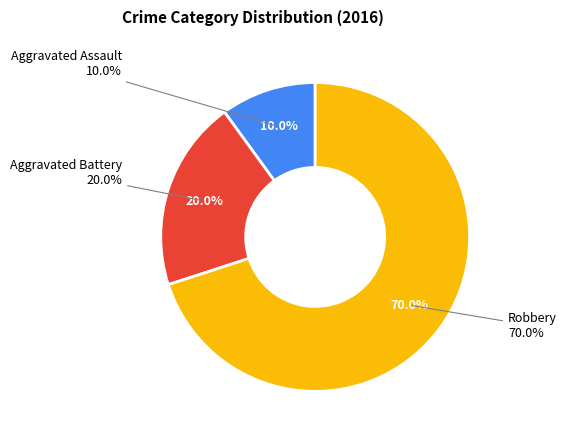

Which slice is the smallest?

Aggravated Assault